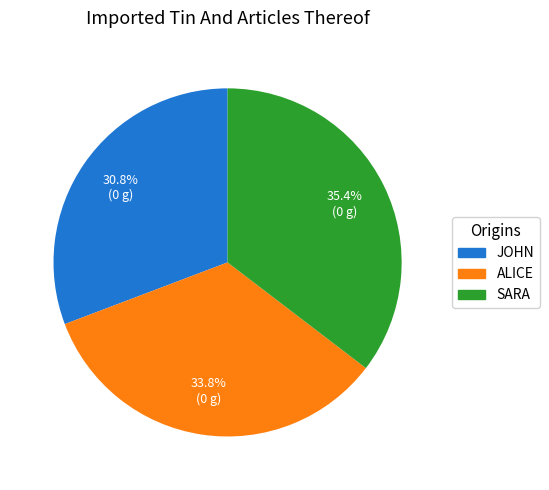

Does any single category account for the majority?

No